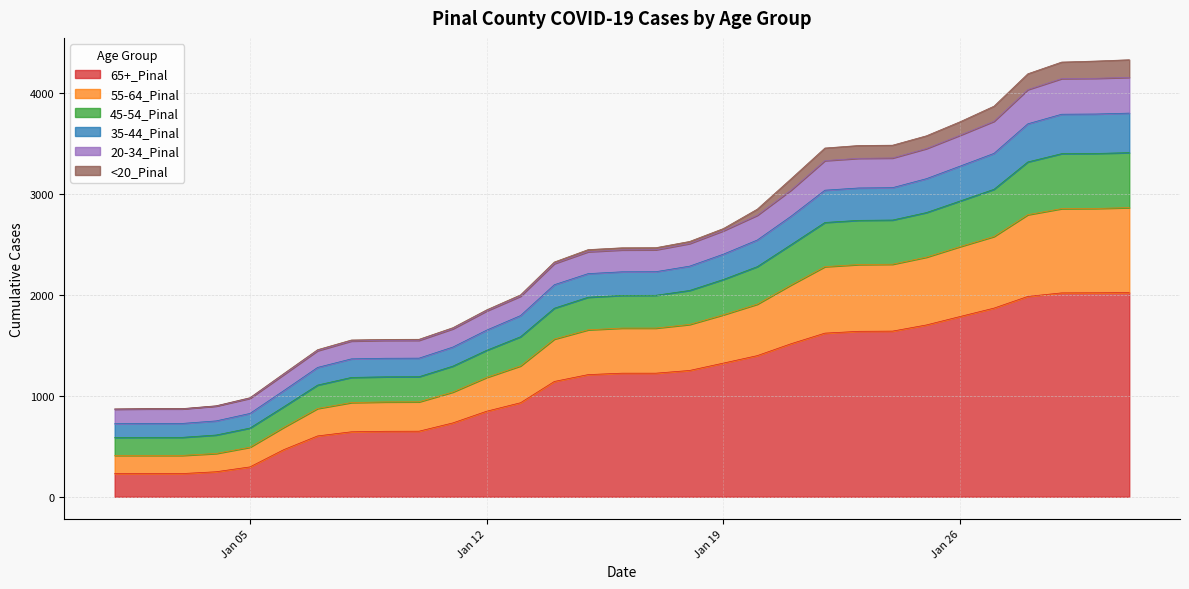

What are all the series names shown in the legend?

65+_Pinal, 55-64_Pinal, 45-54_Pinal, 35-44_Pinal, 20-34_Pinal, <20_Pinal